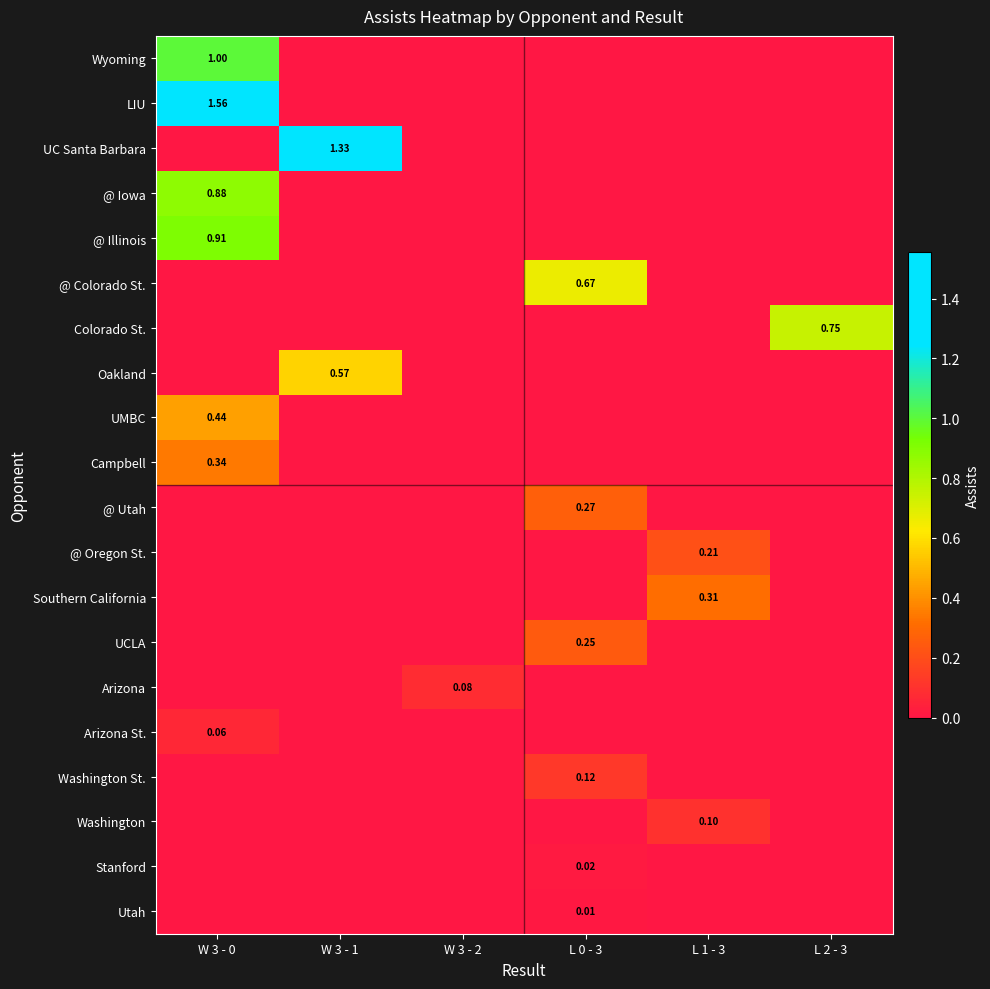

Which category has the highest value across all series?

W 3 - 0